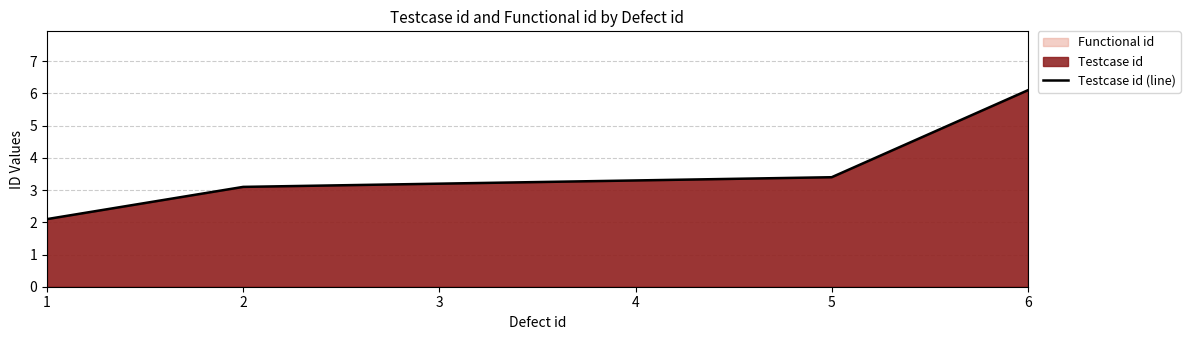

At which label is the value closest to 4?

5